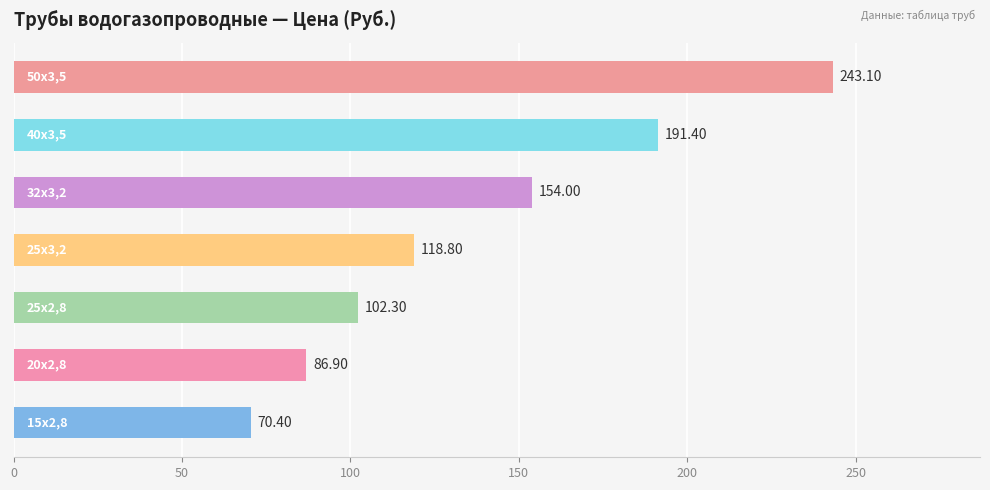

What is the difference between the maximum and minimum values?

172.7